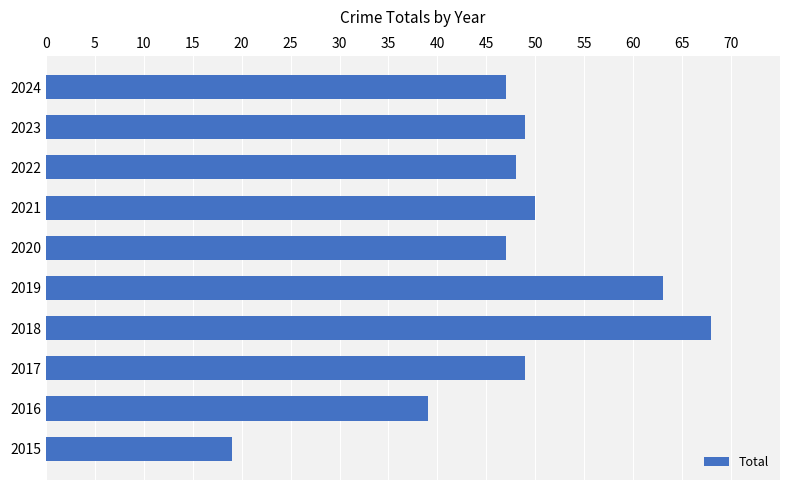

What is the ratio of the value at 2016 to the value at 2020?

0.8